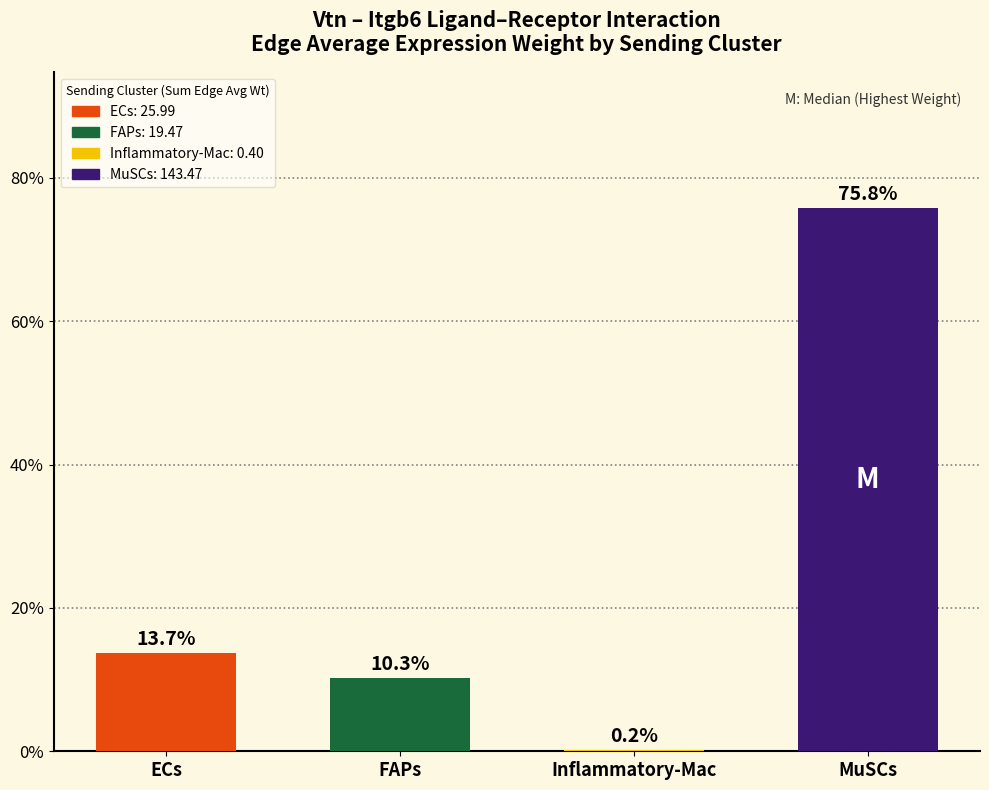

At which category does the chart reach its peak across all series?

MuSCs